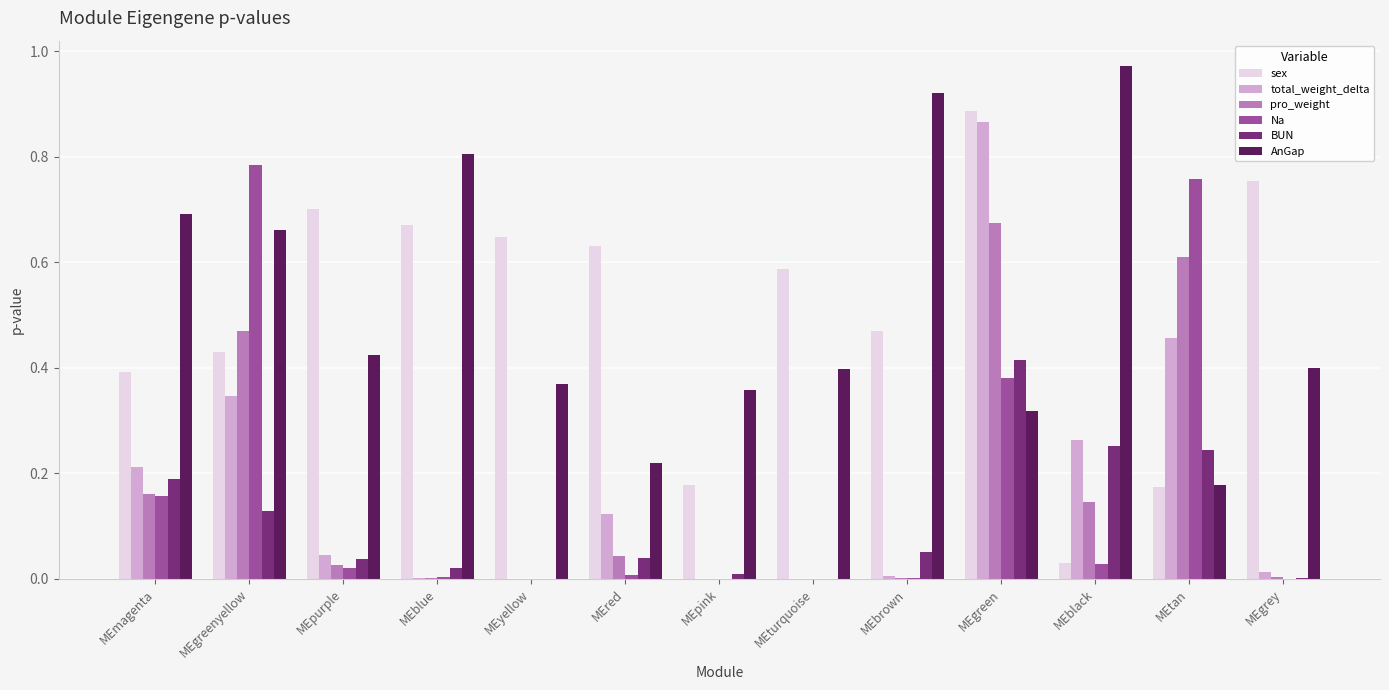

Is the value of pro_weight at MEpink greater than the value of AnGap at MEgreenyellow?

No